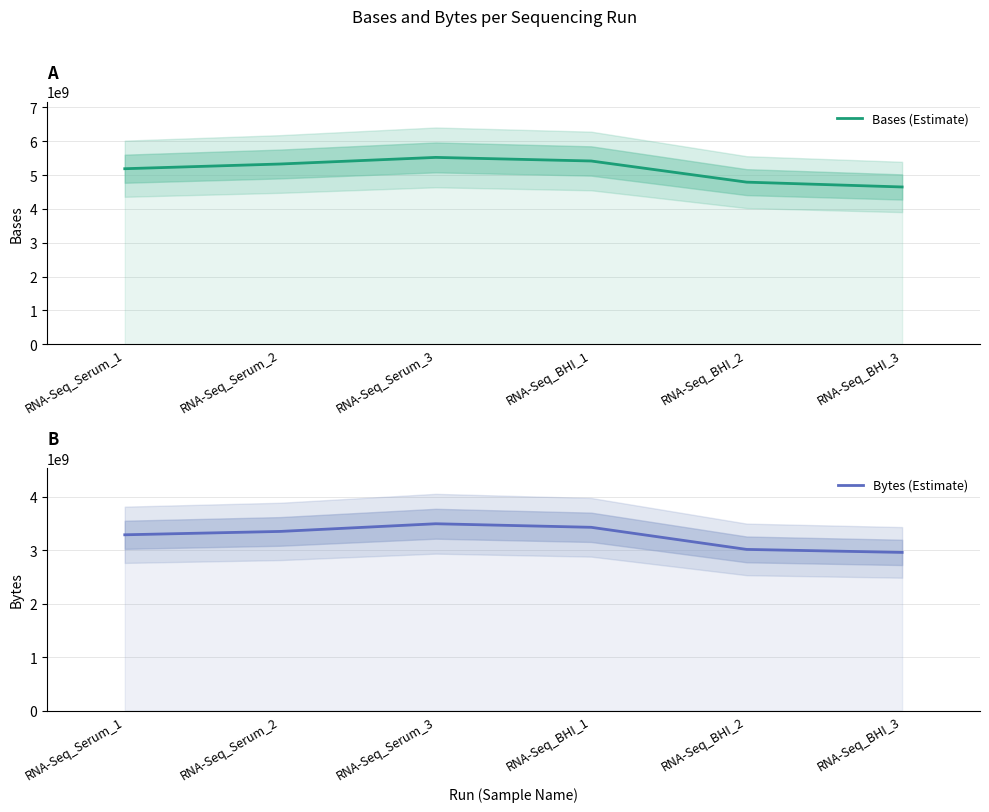

How many interior local peaks does the Bytes (Estimate) series have?

1